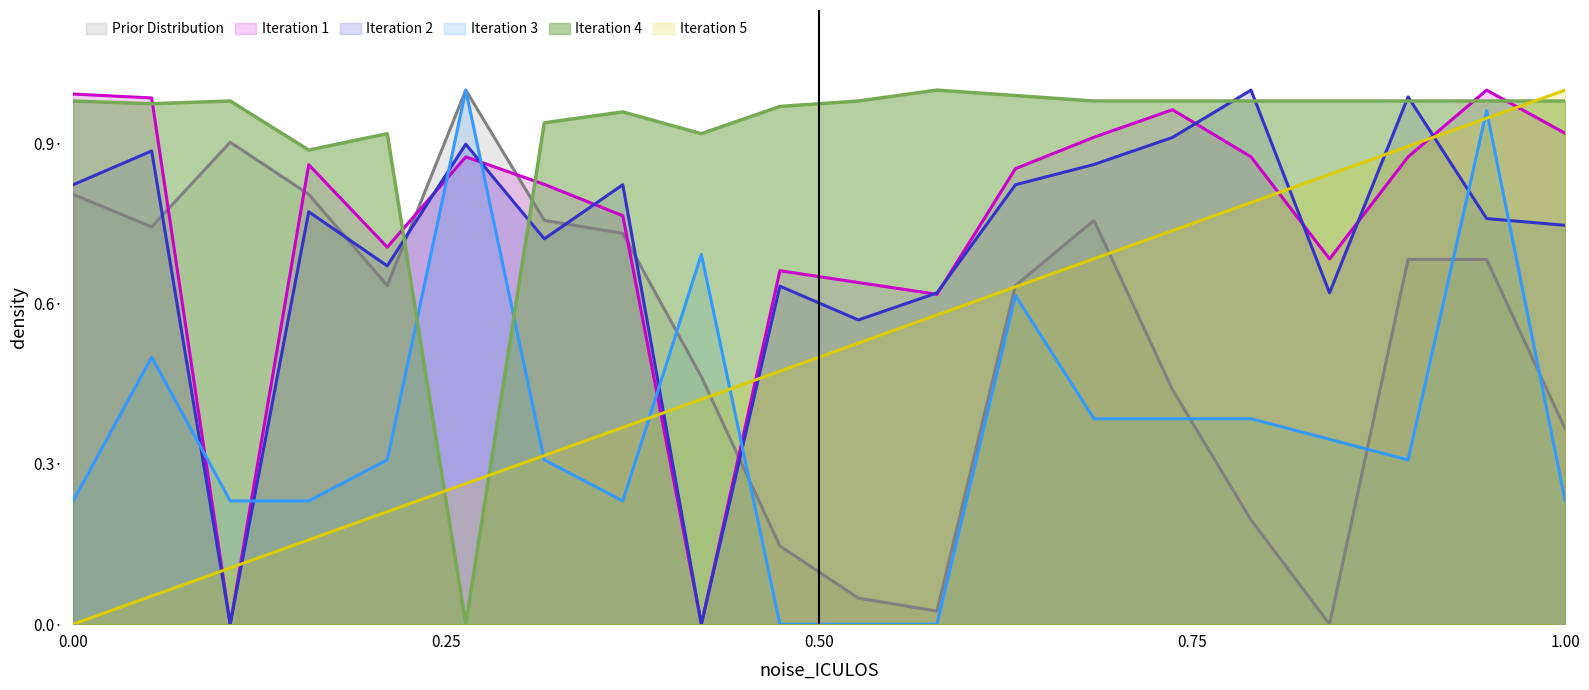

True or false: HR and MAP cross at least once.

True